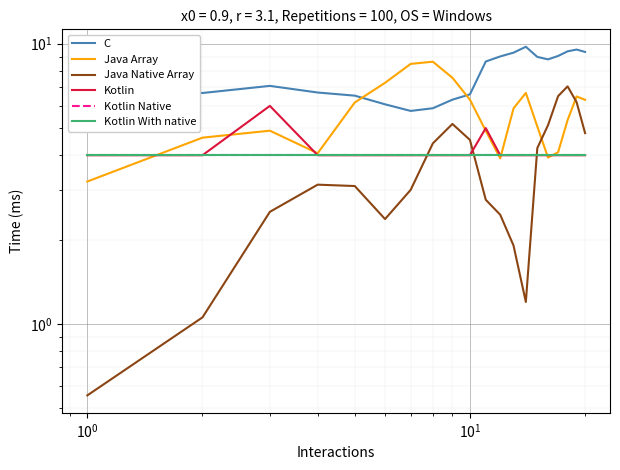

Which series has the largest range (max minus min)?

Java Native Array